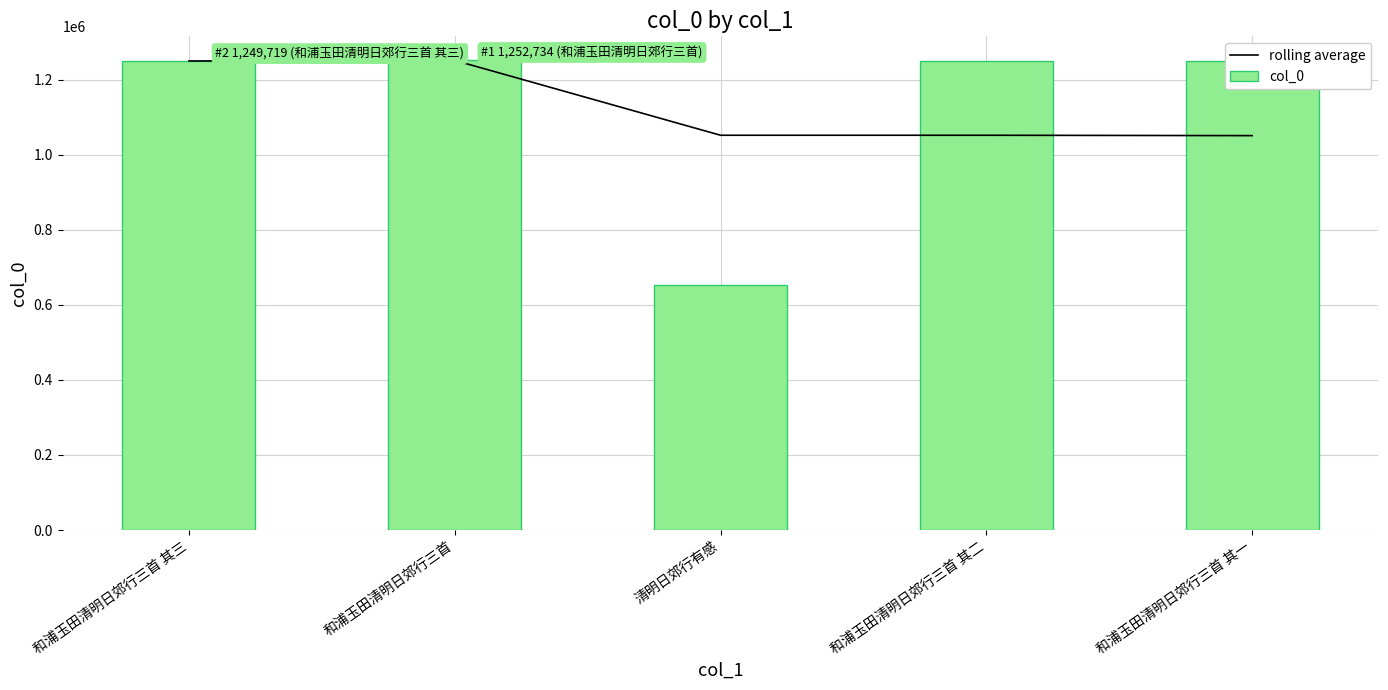

At which category does the chart reach its minimum across all series?

清明日郊行有感